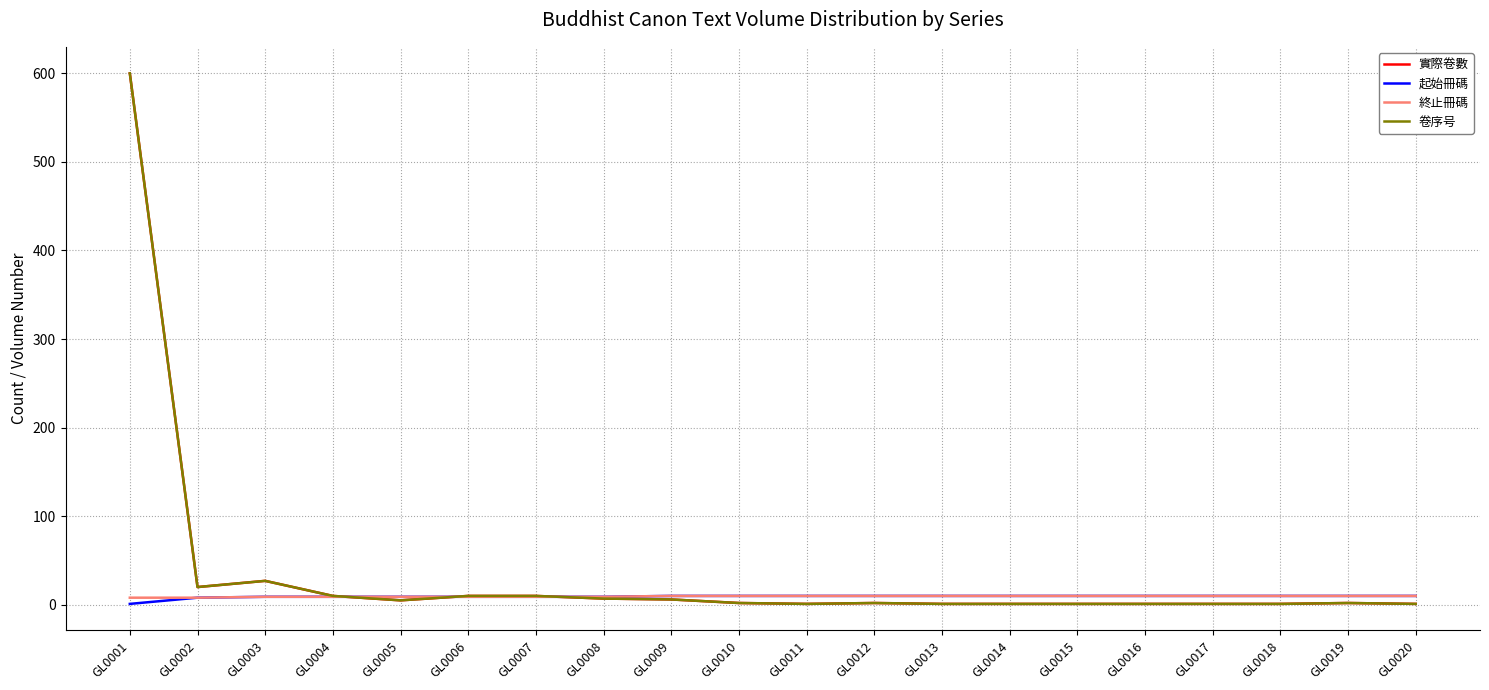

Reading right to left, extract all data points from this chart.

實際卷數: GL0020=1	GL0019=2	GL0018=1	GL0017=1	GL0016=1	GL0015=1	GL0014=1	GL0013=1	GL0012=2	GL0011=1	GL0010=2	GL0009=6	GL0008=7	GL0007=10	GL0006=10	GL0005=5	GL0004=10	GL0003=27	GL0002=20	GL0001=600
起始冊碼: GL0020=10	GL0019=10	GL0018=10	GL0017=10	GL0016=10	GL0015=10	GL0014=10	GL0013=10	GL0012=10	GL0011=10	GL0010=10	GL0009=10	GL0008=9	GL0007=9	GL0006=9	GL0005=9	GL0004=9	GL0003=9	GL0002=8	GL0001=1
終止冊碼: GL0020=10	GL0019=10	GL0018=10	GL0017=10	GL0016=10	GL0015=10	GL0014=10	GL0013=10	GL0012=10	GL0011=10	GL0010=10	GL0009=10	GL0008=9	GL0007=9	GL0006=9	GL0005=9	GL0004=9	GL0003=9	GL0002=8	GL0001=8
卷序号: GL0020=1	GL0019=2	GL0018=1	GL0017=1	GL0016=1	GL0015=1	GL0014=1	GL0013=1	GL0012=2	GL0011=1	GL0010=2	GL0009=6	GL0008=7	GL0007=10	GL0006=10	GL0005=5	GL0004=10	GL0003=27	GL0002=20	GL0001=600